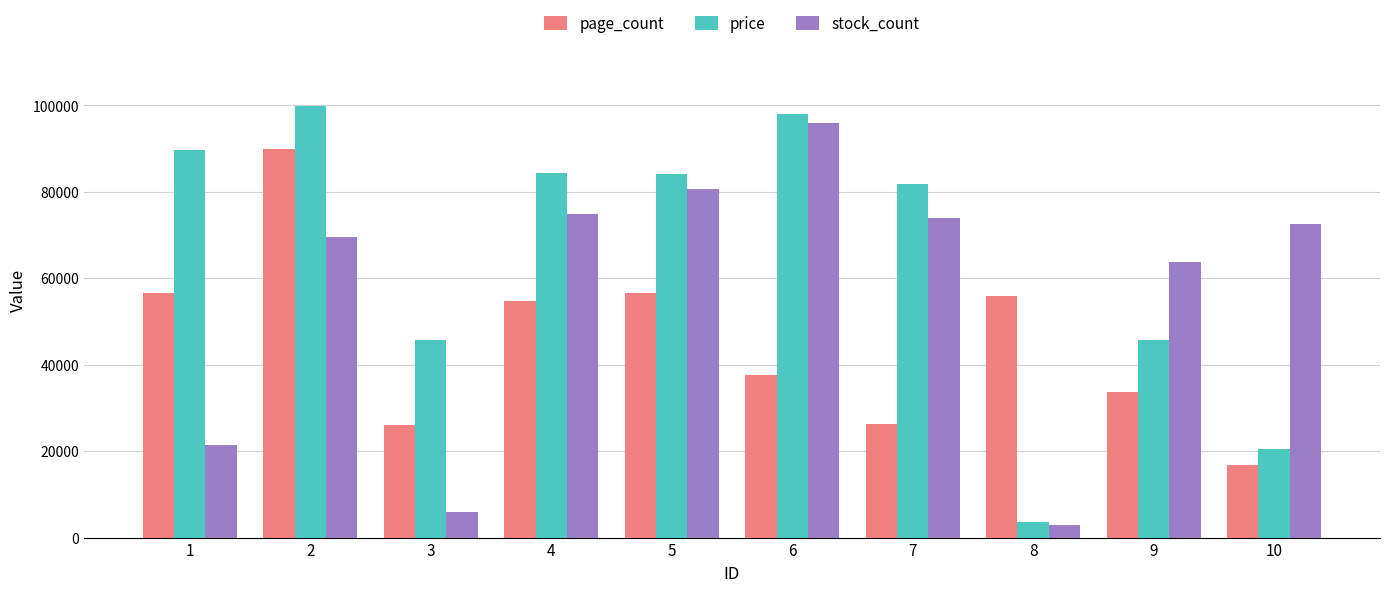

Is the value of page_count at 8 greater than the value of price at 8?

Yes